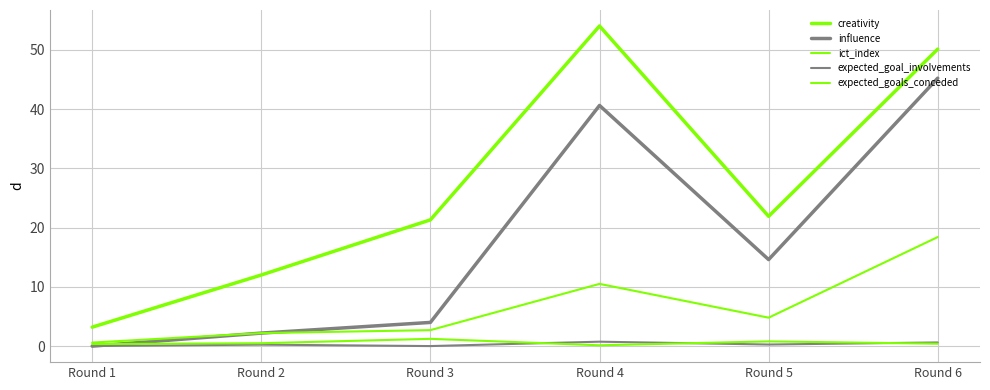

Which series has the widest spread of values?

creativity